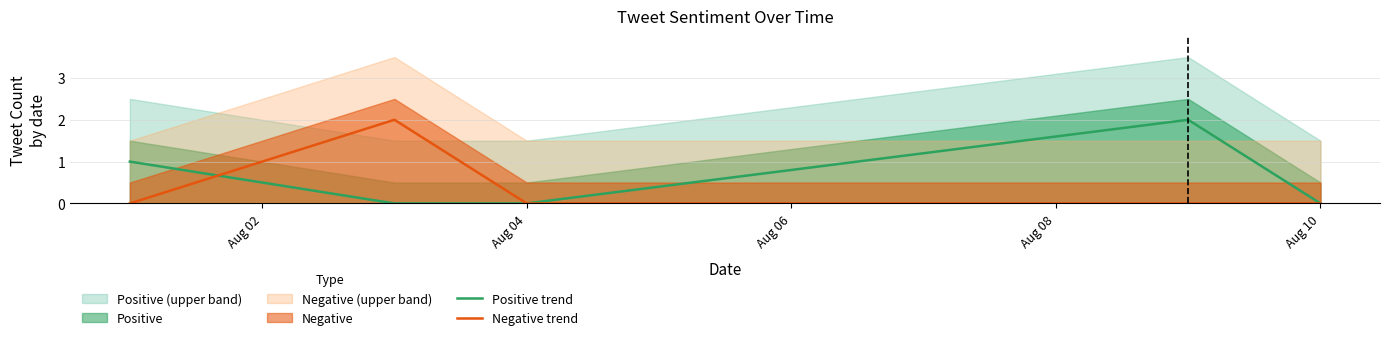

The Negative trend series shows -1 at Aug 02. True or false?

False